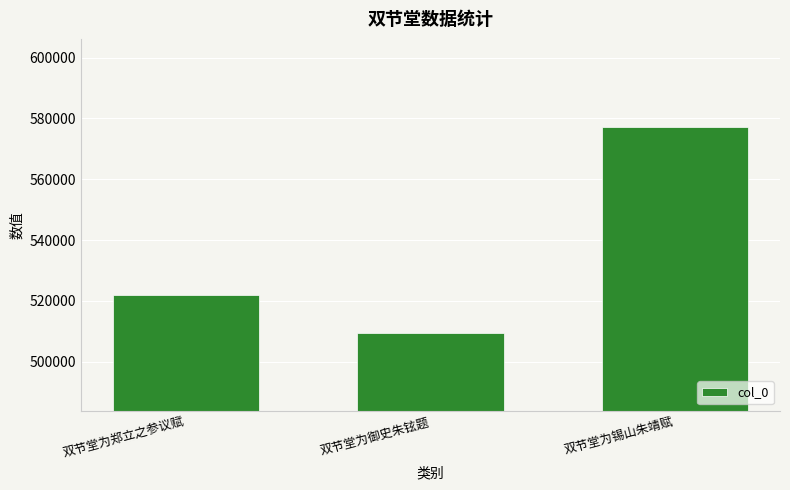

List the labels in order of value, smallest first.

双节堂为御史朱铉题, 双节堂为郑立之参议赋, 双节堂为锡山朱靖赋